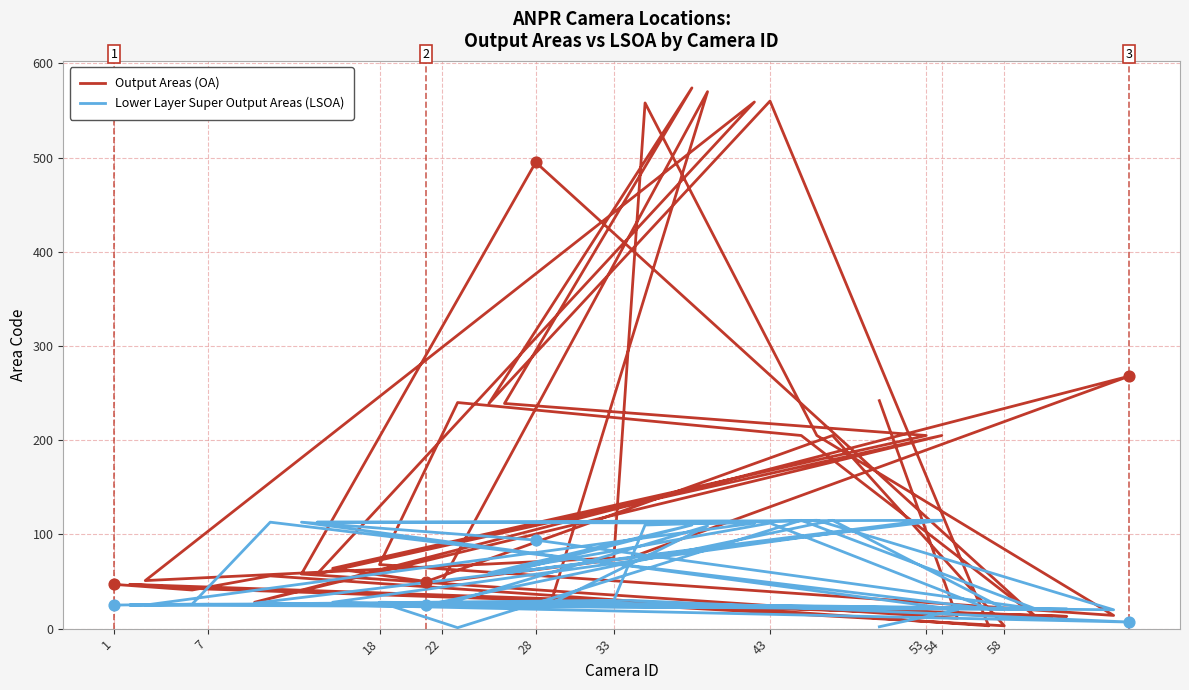

Which series reaches the maximum Y coordinate?

Output Areas (OA)